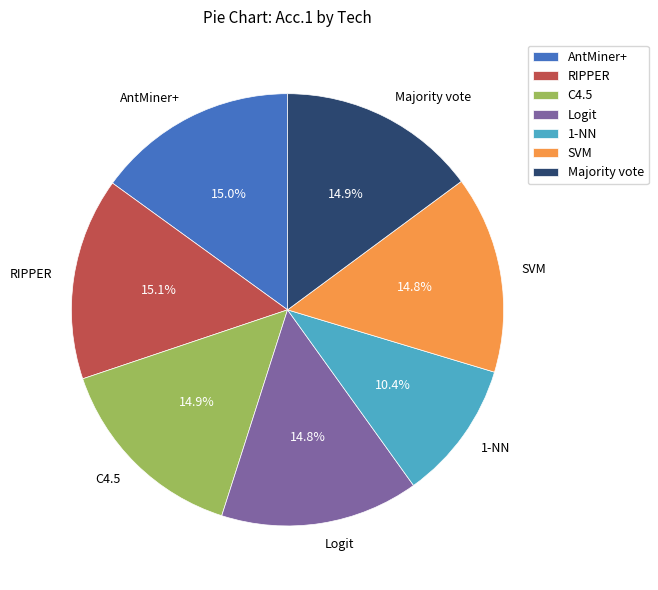

How many segments does this pie chart have?

7